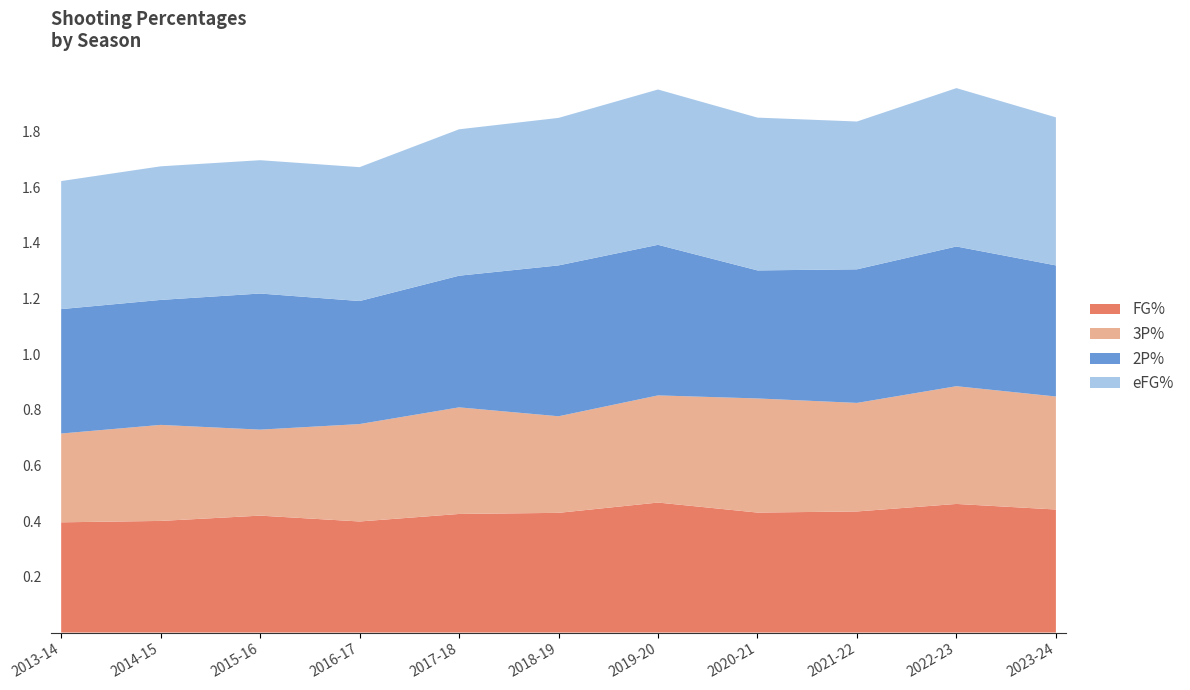

Reading left to right, list all the values displayed in this chart.

FG%: 2013-14=0.4	2014-15=0.4	2015-16=0.4	2016-17=0.4	2017-18=0.4	2018-19=0.4	2019-20=0.5	2020-21=0.4	2021-22=0.4	2022-23=0.5	2023-24=0.4
3P%: 2013-14=0.3	2014-15=0.3	2015-16=0.3	2016-17=0.3	2017-18=0.4	2018-19=0.3	2019-20=0.4	2020-21=0.4	2021-22=0.4	2022-23=0.4	2023-24=0.4
2P%: 2013-14=0.4	2014-15=0.4	2015-16=0.5	2016-17=0.4	2017-18=0.5	2018-19=0.5	2019-20=0.5	2020-21=0.5	2021-22=0.5	2022-23=0.5	2023-24=0.5
eFG%: 2013-14=0.5	2014-15=0.5	2015-16=0.5	2016-17=0.5	2017-18=0.5	2018-19=0.5	2019-20=0.6	2020-21=0.5	2021-22=0.5	2022-23=0.6	2023-24=0.5